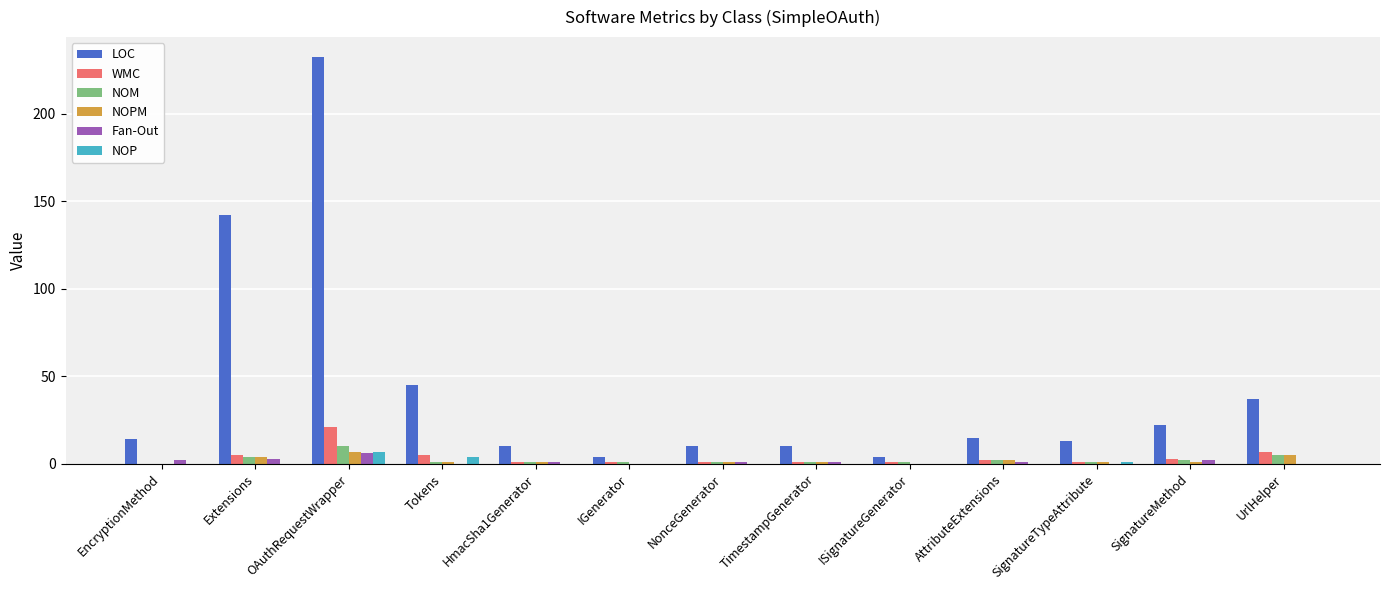

What is the highest value of the NOP series?

7